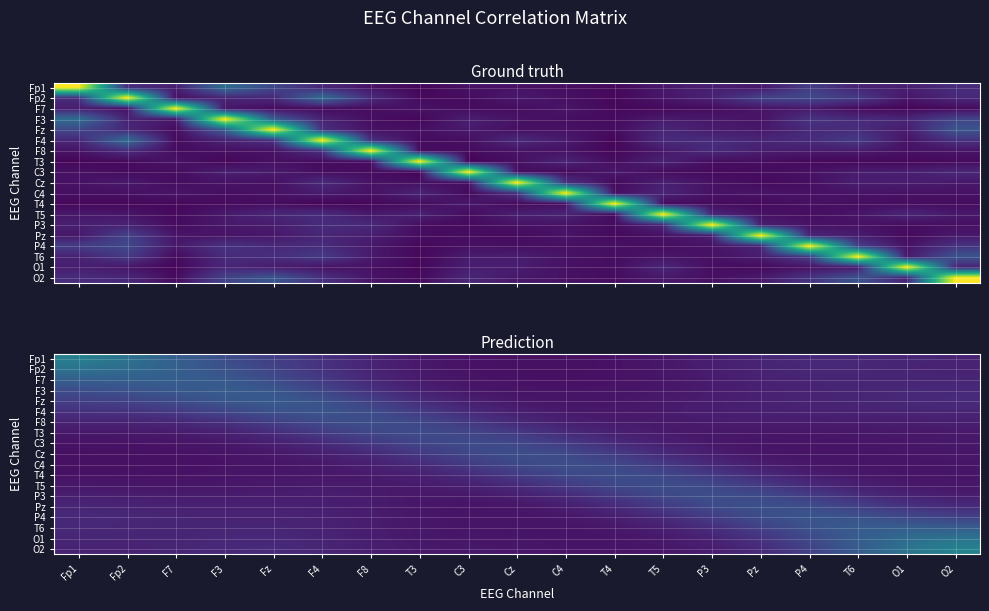

How many data points does each series have?

19